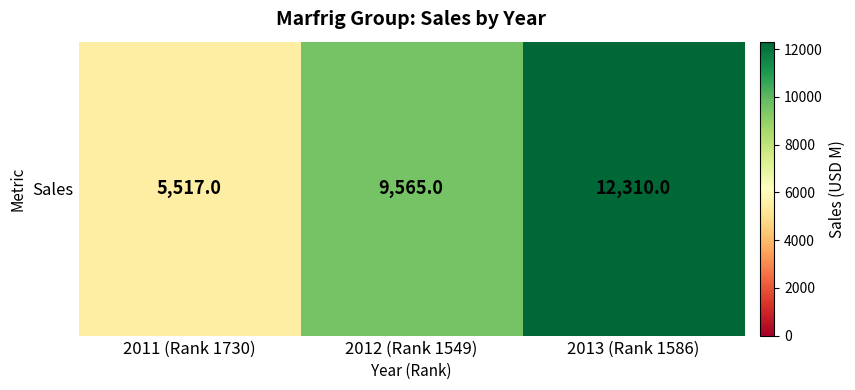

How many data points are less than 9565?

1